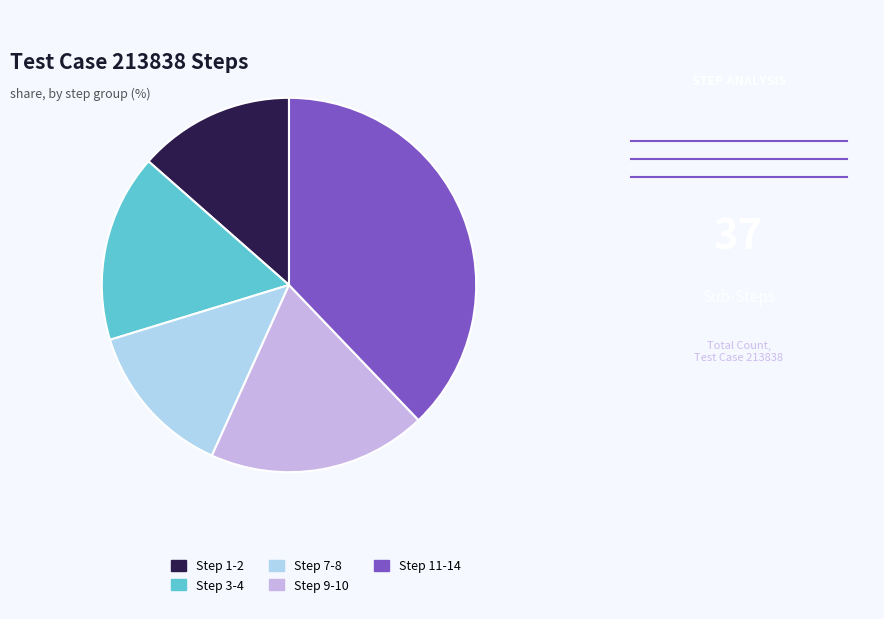

Which has a higher value, Step 1-2 or Step 9-10?

Step 9-10